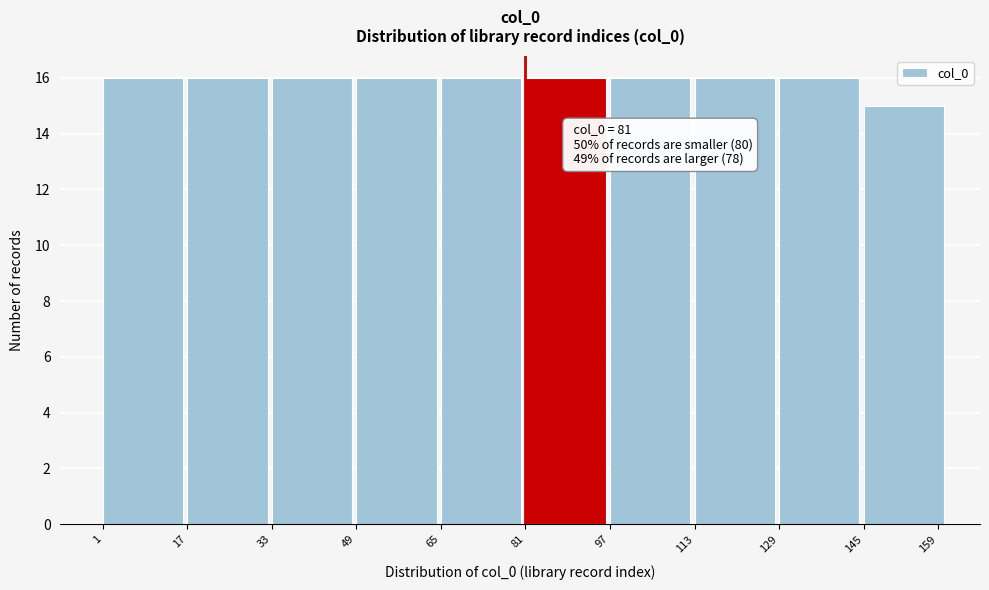

Reading right to left, extract all data points from this chart.

15	16	16	16	16	16	16	16	16	16